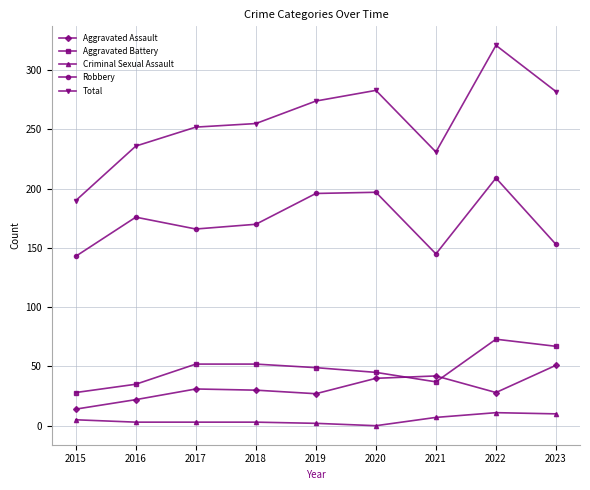

The Aggravated Assault series shows 45 at 2017. True or false?

False